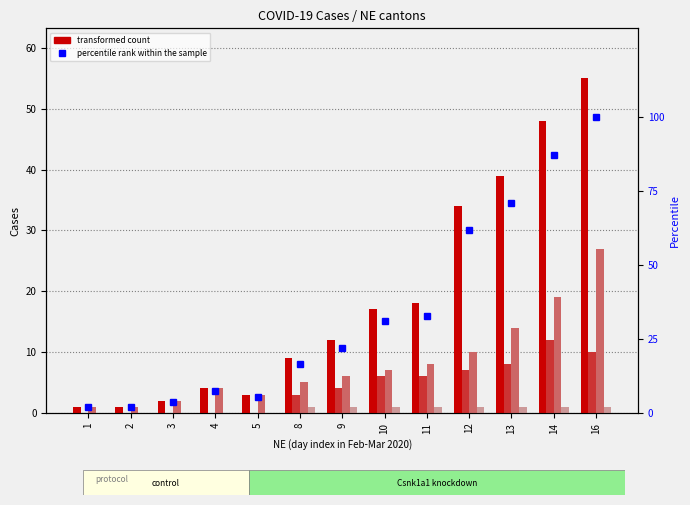

How many bars are there in each group?

5